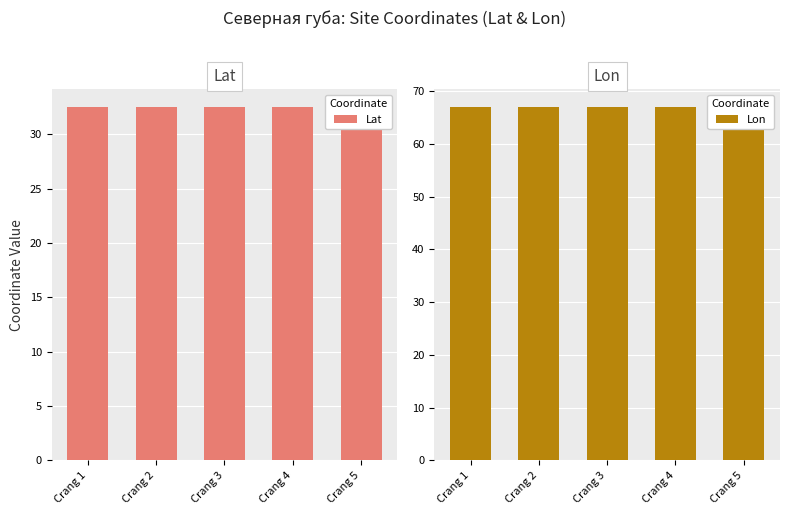

Which category has the highest value across all series?

Crang 1